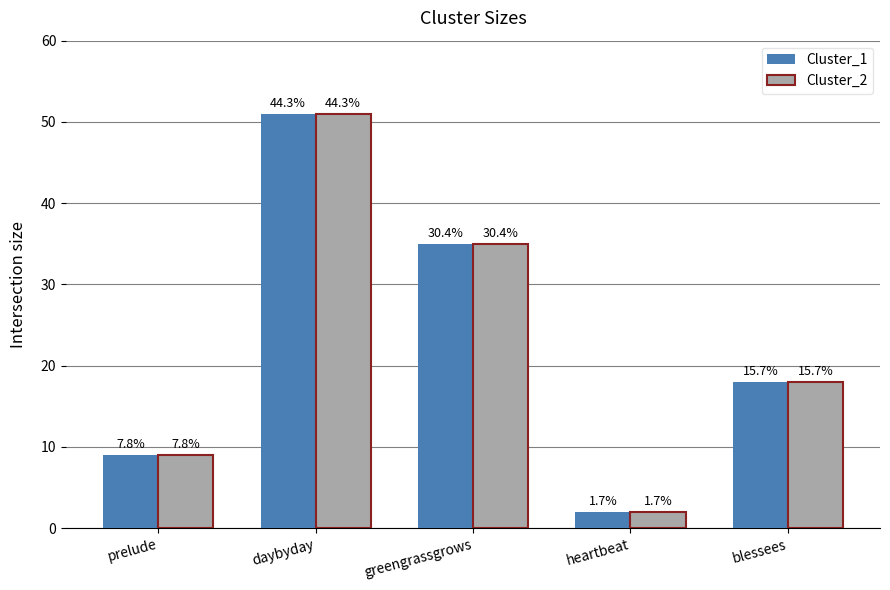

List the labels in order of Cluster_1 value, smallest first.

heartbeat, prelude, blessees, greengrassgrows, daybyday